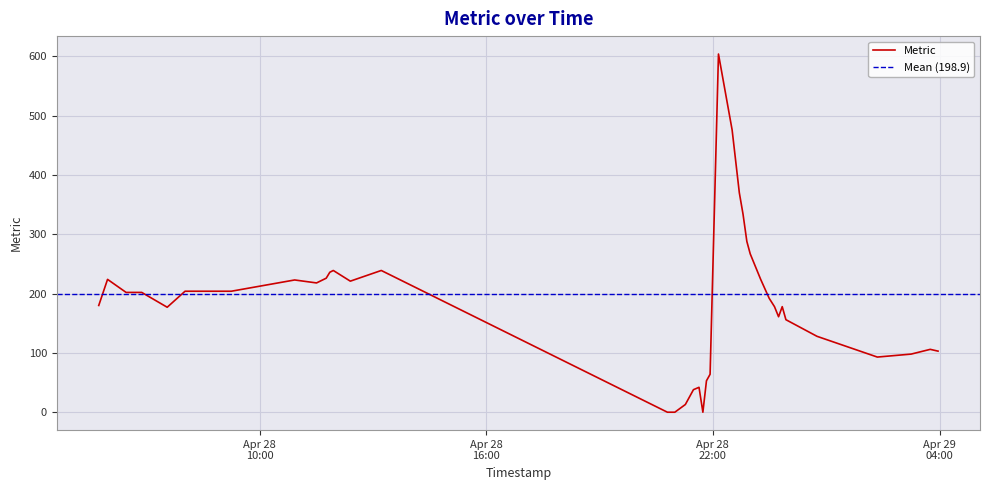

How many lines are shown in the chart?

1